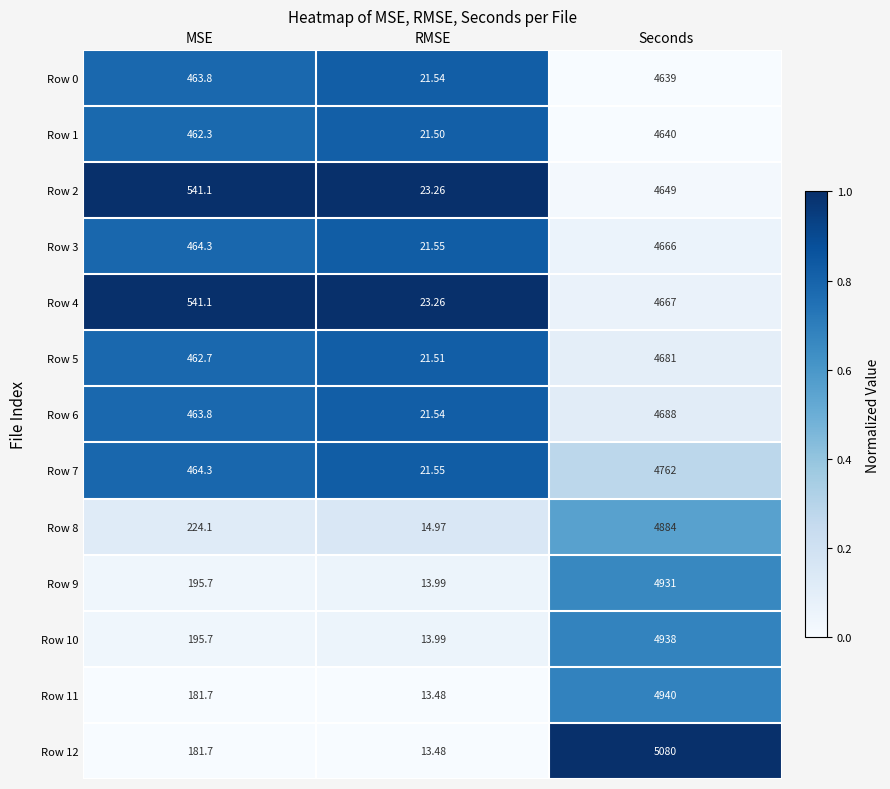

How many data points in Row 8 are less than 224?

1